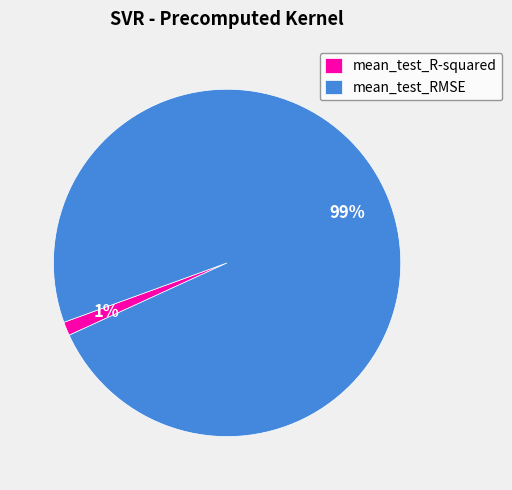

To the nearest percent, what is the combined percentage of mean_test_R-squared and mean_test_RMSE?

100%